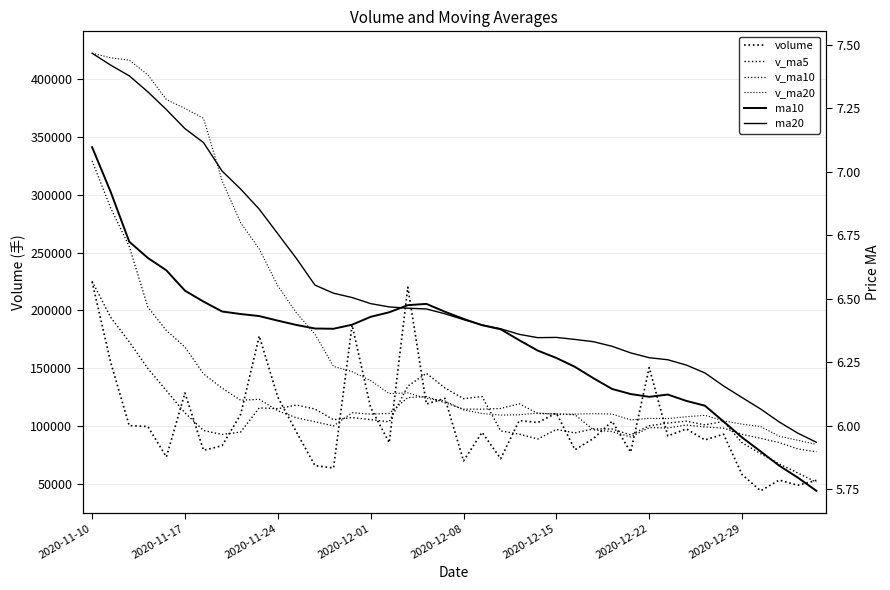

Read the v_ma5 value at 22.

96227.5